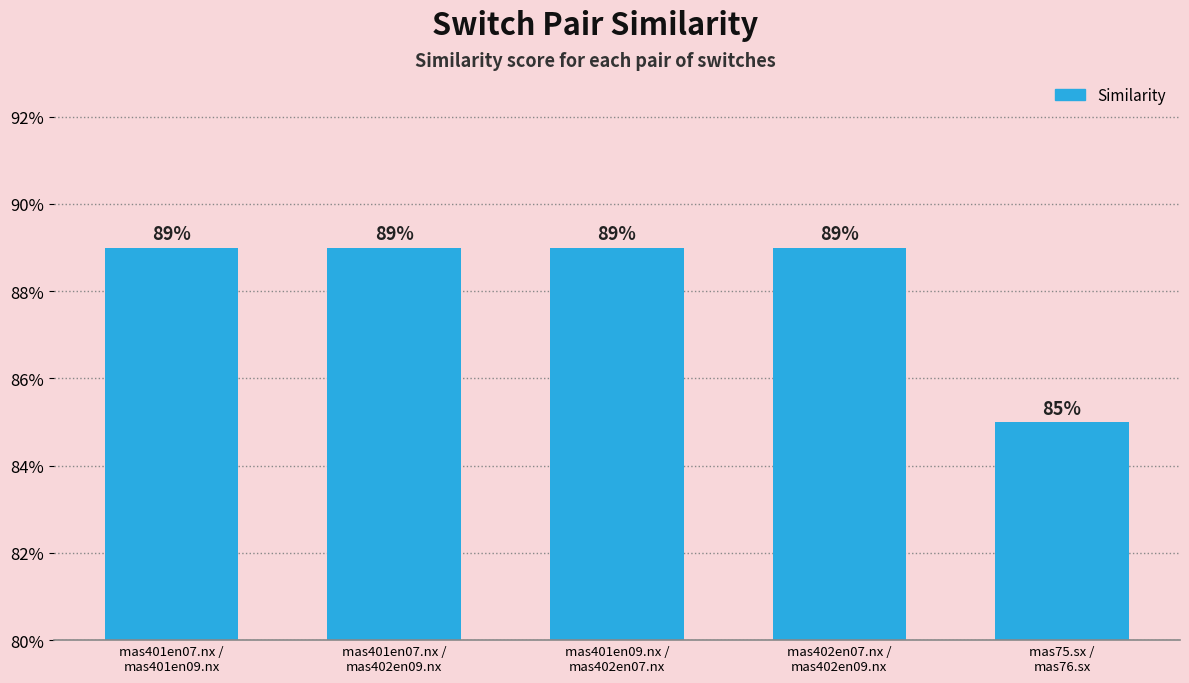

What is the label of the 5th bar from the right?

mas401en07.nx /
mas401en09.nx